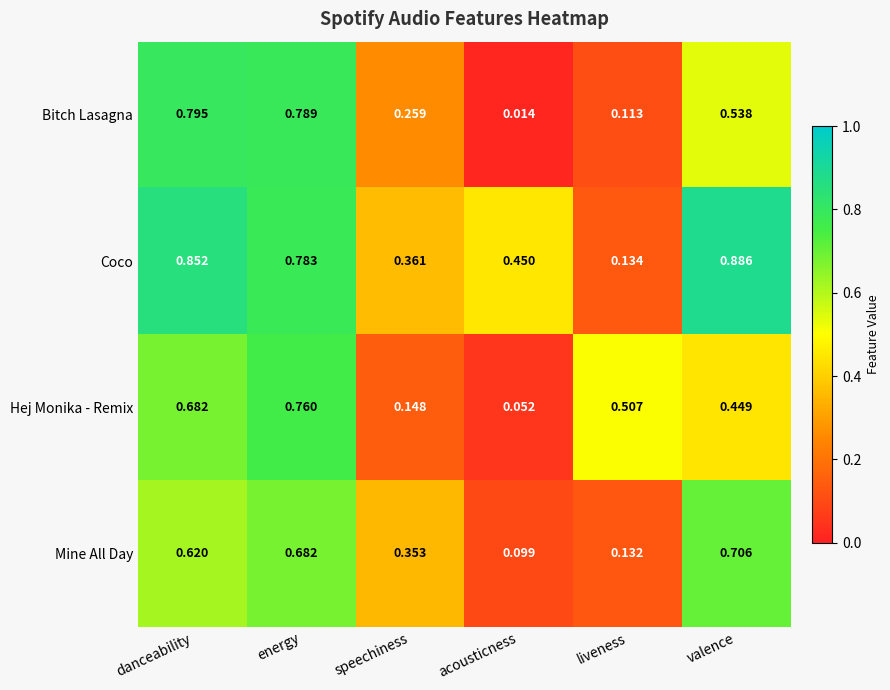

Which series has the widest spread of values?

Bitch Lasagna